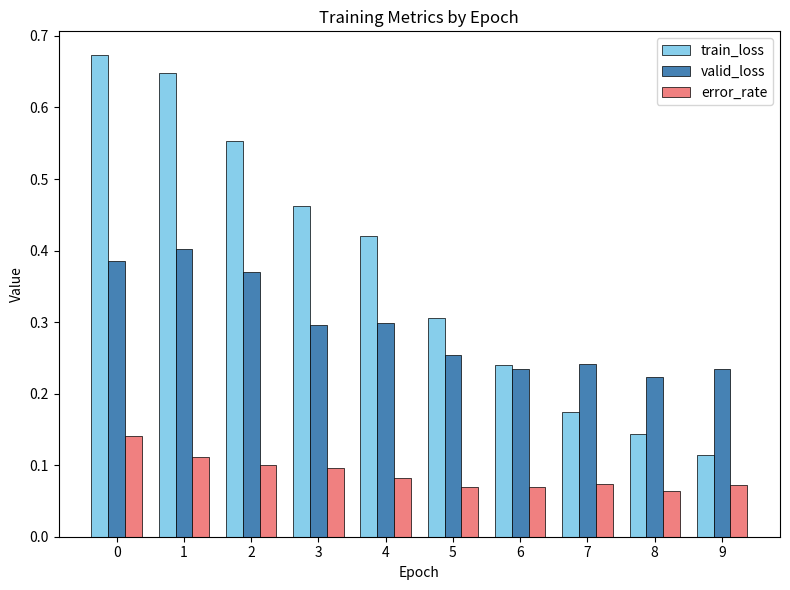

At 8, list the series in order from largest to smallest.

valid_loss, train_loss, error_rate